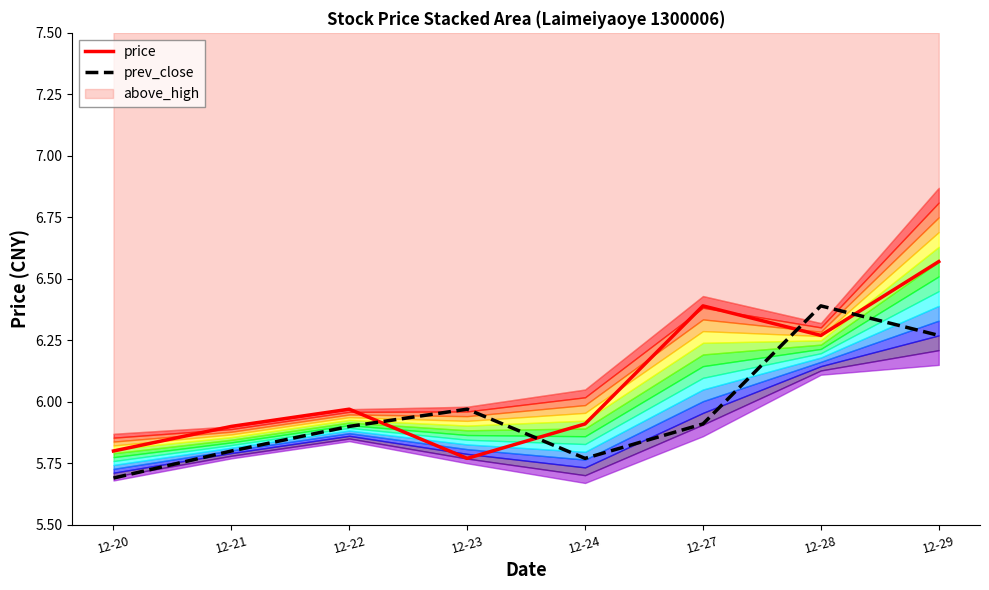

Between which two adjacent categories do price and prev_close first intersect?

12-22 and 12-23